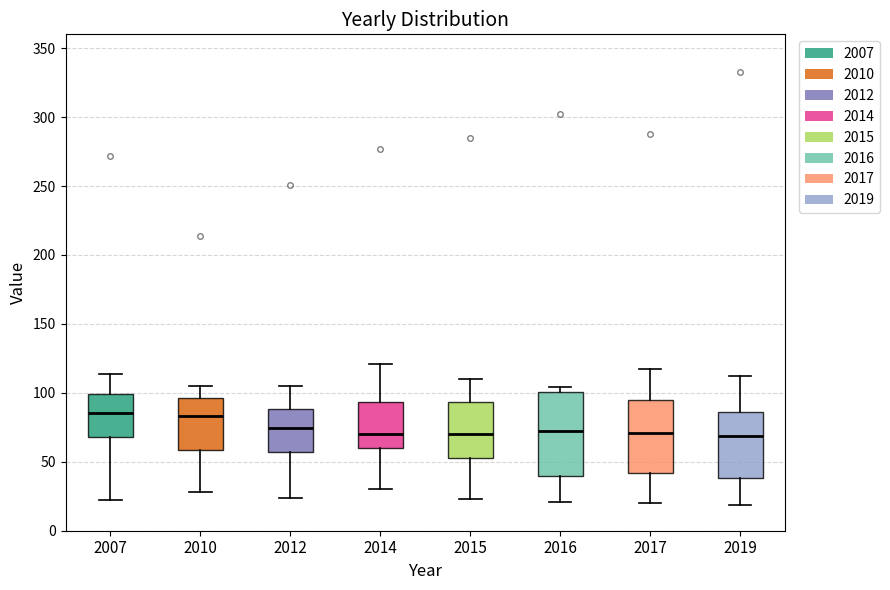

Reading left to right, read every box against the y-axis: the position of its median line, the range the box covers, and the ends of its whiskers. The values are not printed on the chart, so give them approximately, as read against the axis.

2007: median 85, box 70 to 100, whiskers 20 to 115
2010: median 85, box 60 to 95, whiskers 30 to 105
2012: median 75, box 55 to 90, whiskers 25 to 105
2014: median 70, box 60 to 95, whiskers 30 to 120
2015: median 70, box 55 to 95, whiskers 25 to 110
2016: median 70, box 40 to 100, whiskers 20 to 105
2017: median 70, box 40 to 95, whiskers 20 to 115
2019: median 70, box 40 to 85, whiskers 20 to 110